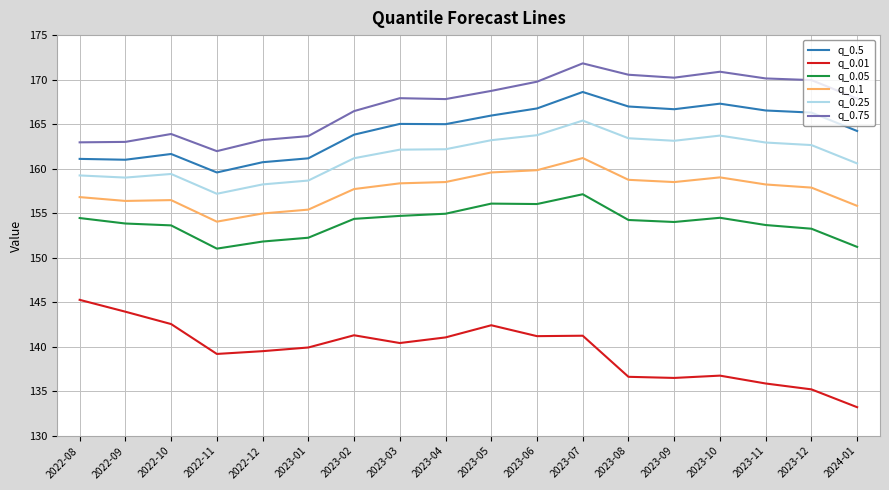

Rank the series at 2023-06 from highest to lowest value.

q_0.75, q_0.5, q_0.25, q_0.1, q_0.05, q_0.01